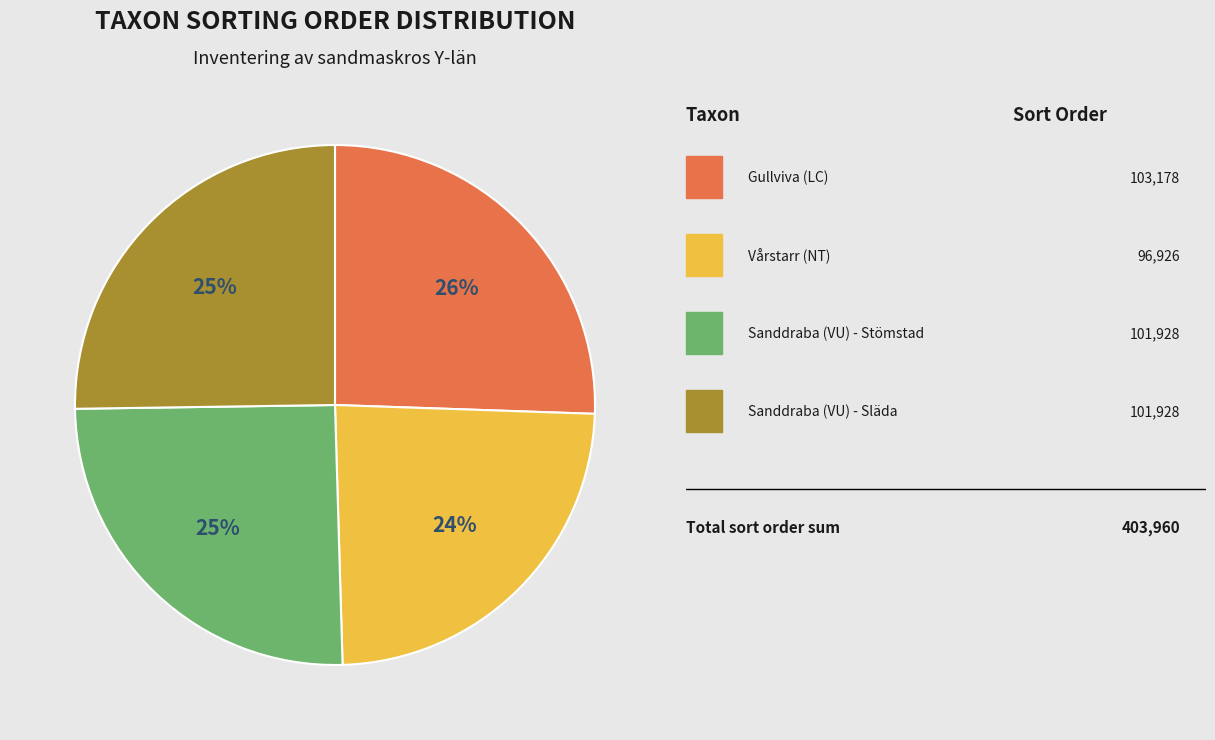

To the nearest percent, what is the difference between the largest and smallest slice percentages?

2%